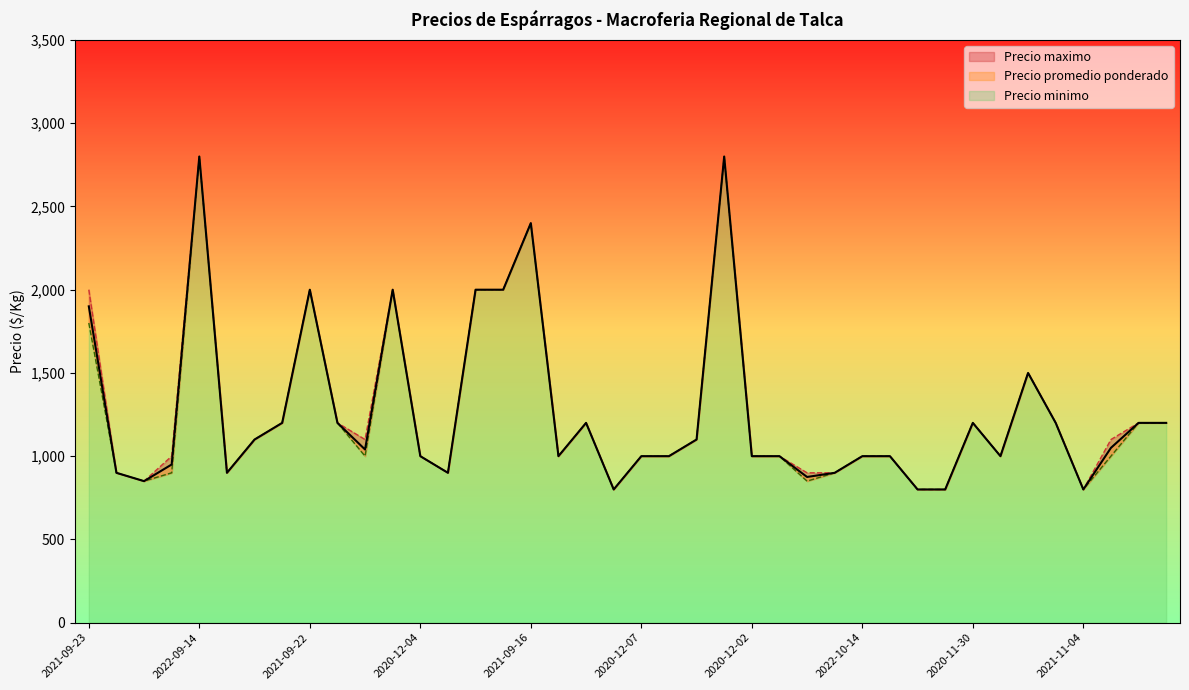

Reading right to left, list all the values displayed in this chart.

Precio maximo: 1200	1200	1100	800	1200	1500	1000	1200	800	800	1000	1000	900	900	1000	1000	2800	1100	1000	1000	800	1200	1000	2400	2000	2000	900	1000	2000	1100	1200	2000	1200	1100	900	2800	1000	850	900	2000
Precio minimo: 1200	1200	1000	800	1200	1500	1000	1200	800	800	1000	1000	900	850	1000	1000	2800	1100	1000	1000	800	1200	1000	2400	2000	2000	900	1000	2000	1000	1200	2000	1200	1100	900	2800	900	850	900	1800
Precio promedio ponderado: 1200	1200	1050	800	1200	1500	1000	1200	800	800	1000	1000	900	875	1000	1000	2800	1100	1000	1000	800	1200	1000	2400	2000	2000	900	1000	2000	1040	1200	2000	1200	1100	900	2800	950	850	900	1900